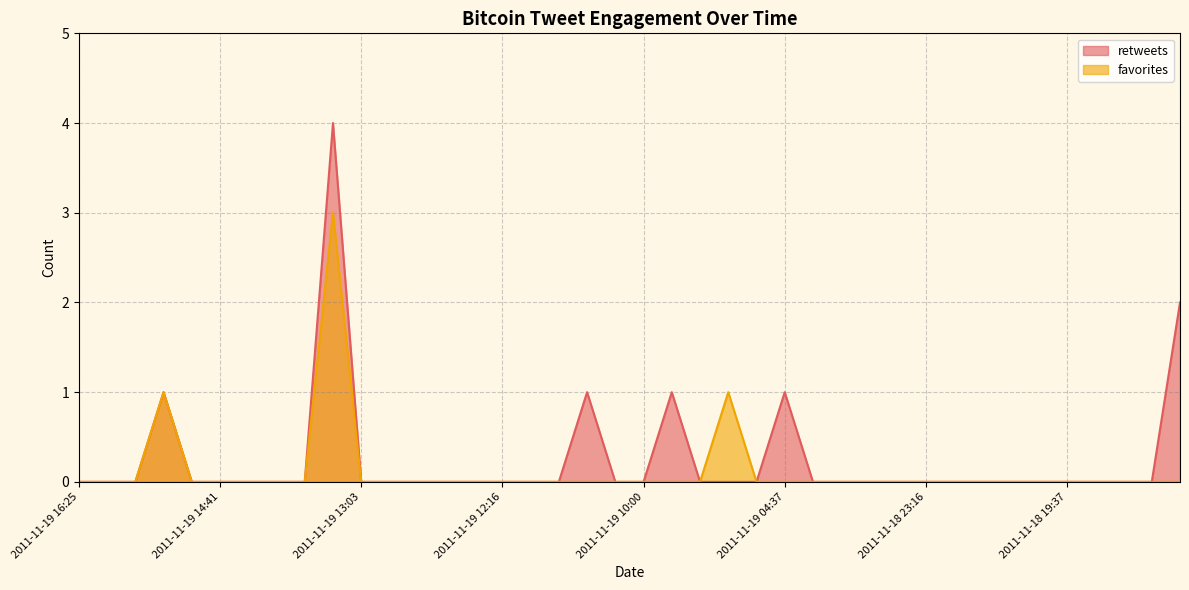

What is the difference between the maximum and second lowest values in the retweets series?

4